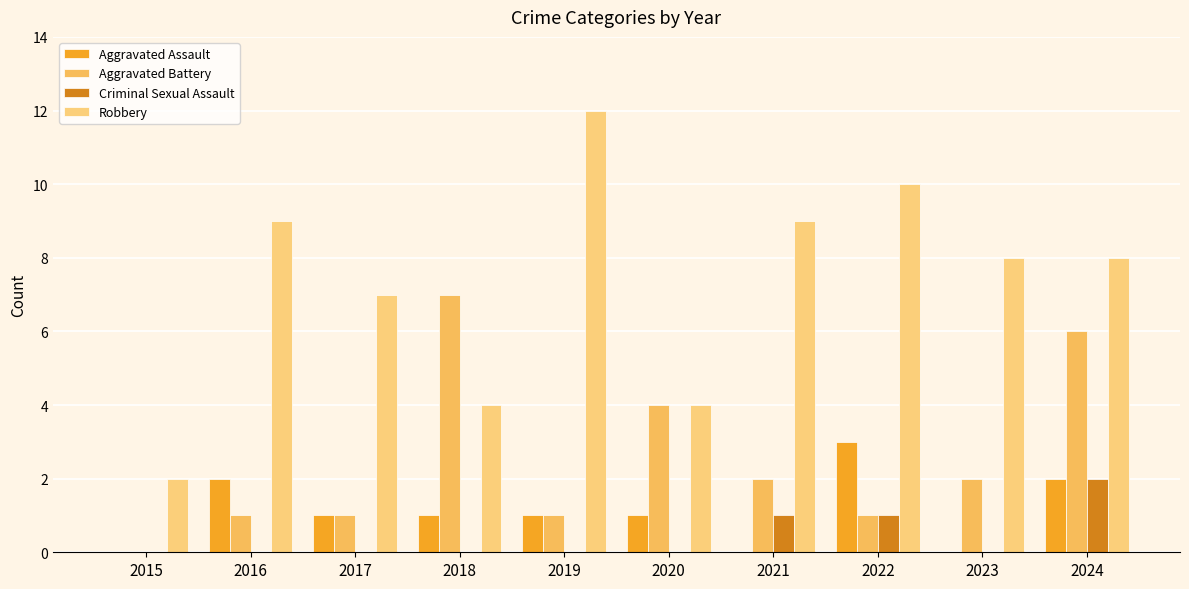

Read the Aggravated Battery value at 2017.

1